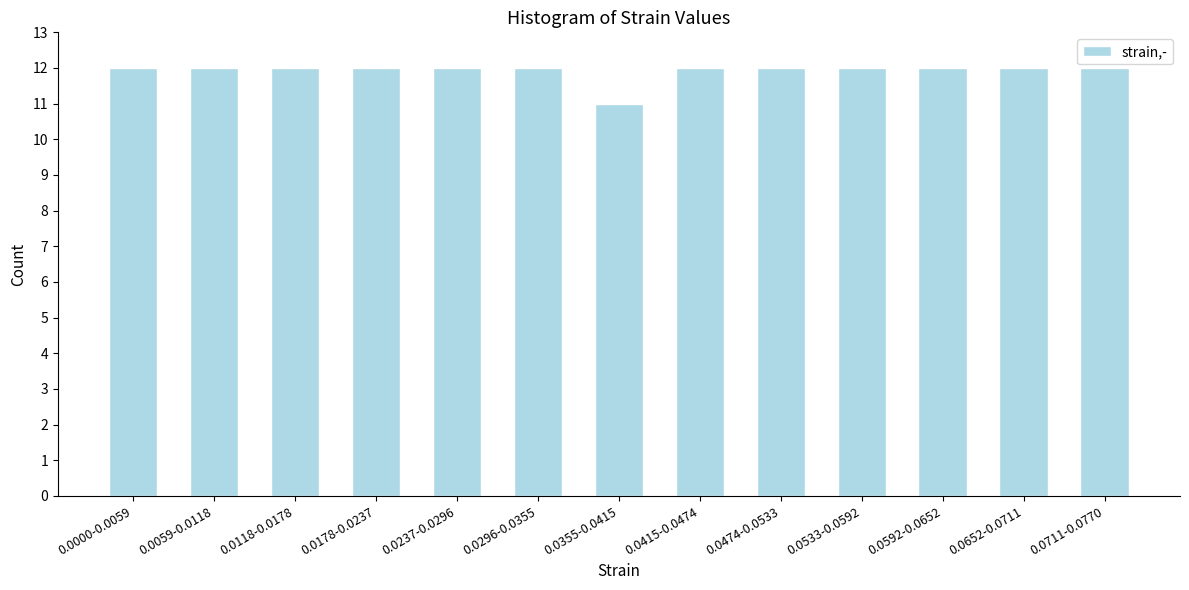

Reading right to left, extract all data points from this chart.

0.0711-0.0770=12	0.0652-0.0711=12	0.0592-0.0652=12	0.0533-0.0592=12	0.0474-0.0533=12	0.0415-0.0474=12	0.0355-0.0415=11	0.0296-0.0355=12	0.0237-0.0296=12	0.0178-0.0237=12	0.0118-0.0178=12	0.0059-0.0118=12	0.0000-0.0059=12